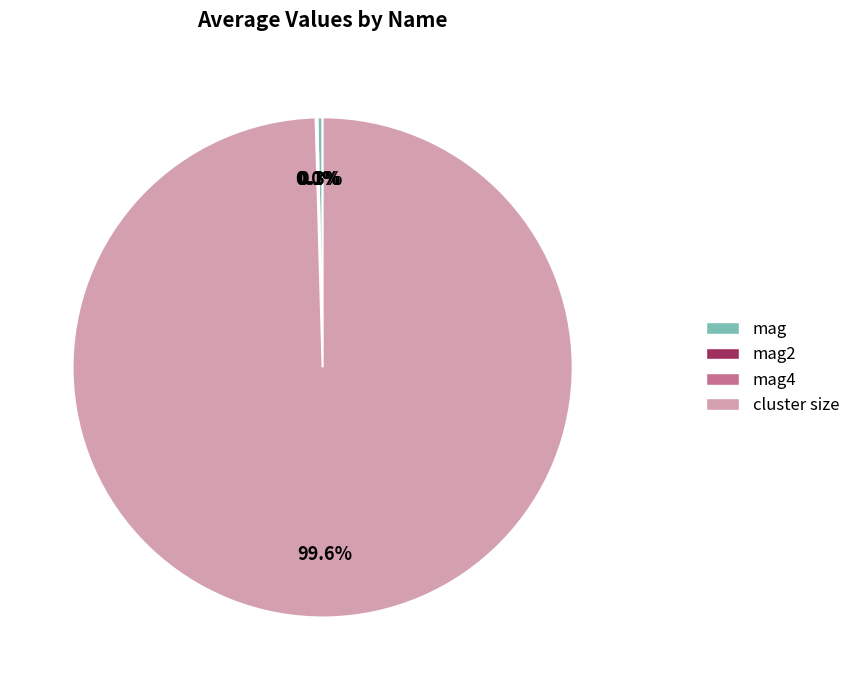

Is there a majority slice in this chart?

Yes